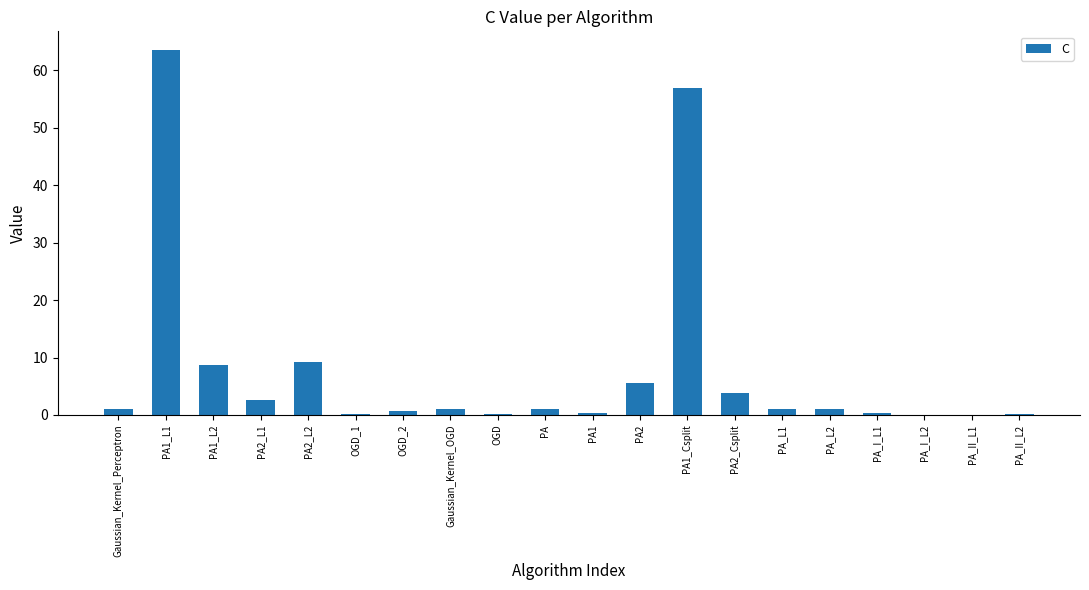

What is the sum of all values?

157.4